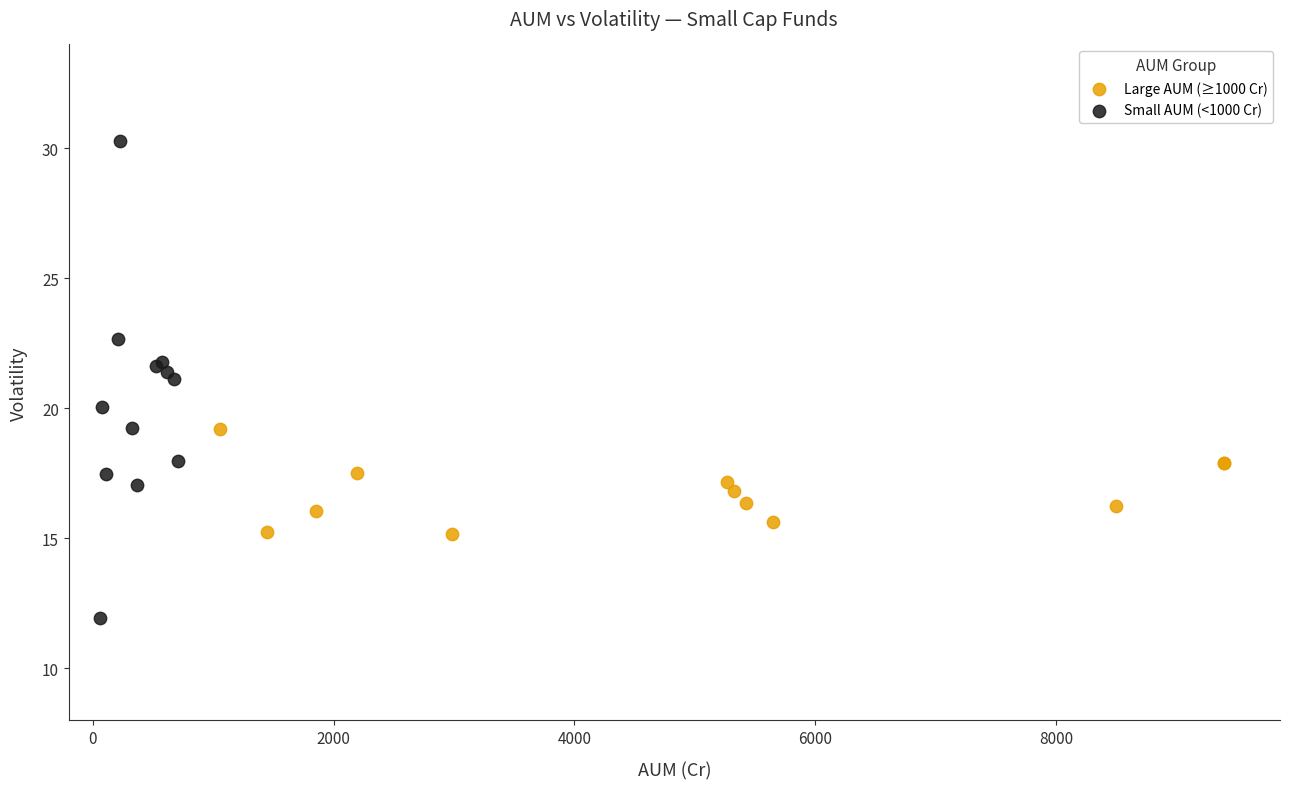

Which series has the largest Y range (max minus min)?

Small AUM (<1000 Cr)